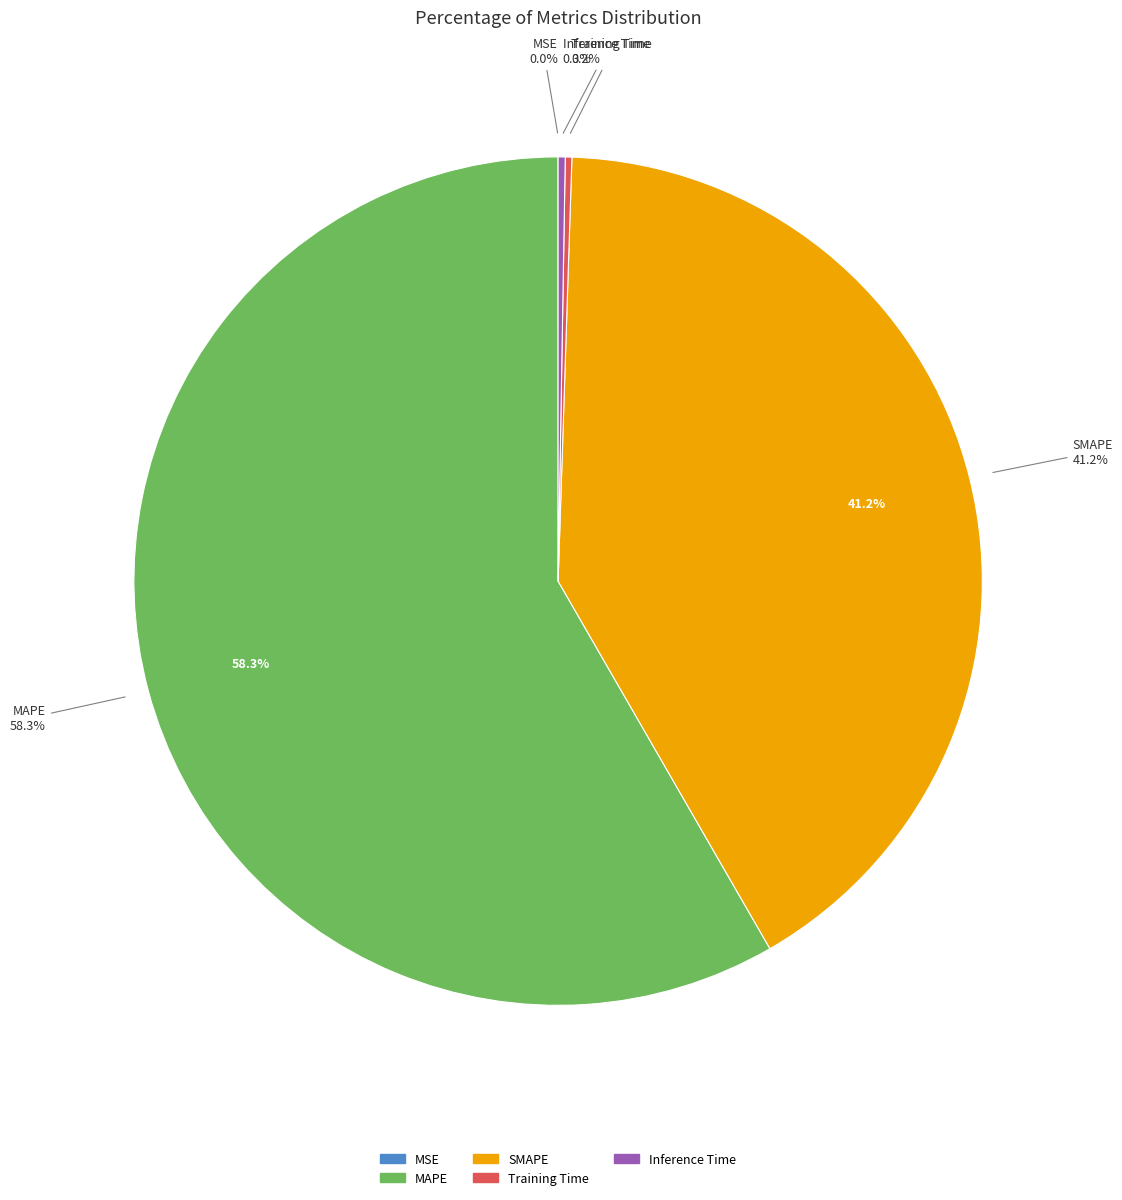

How many slices are in this pie chart?

5